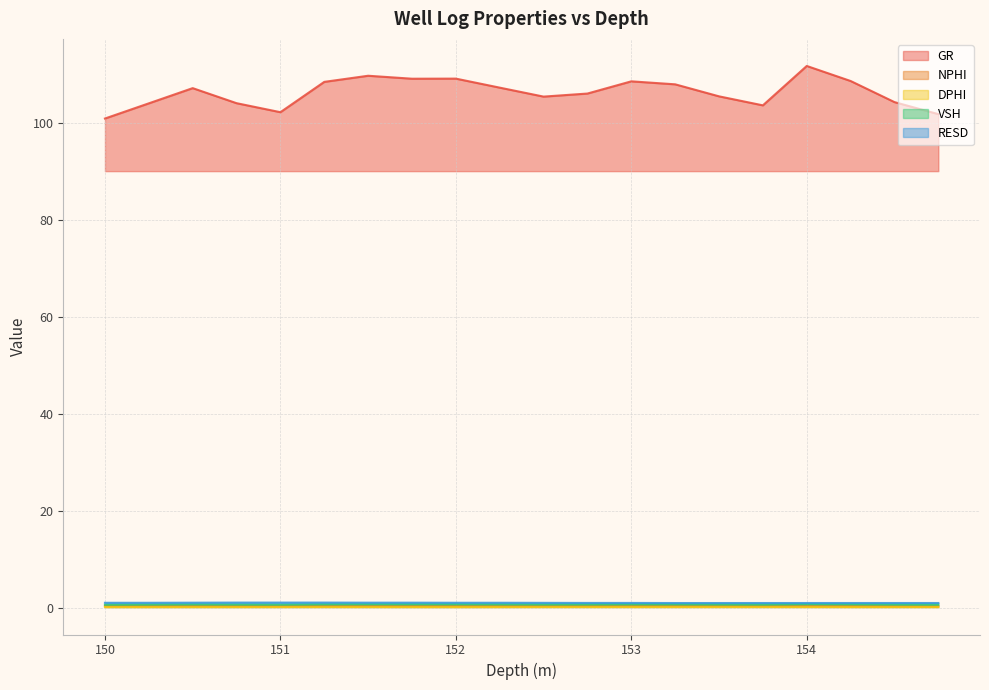

Which category has the lowest value across all series?

152.0